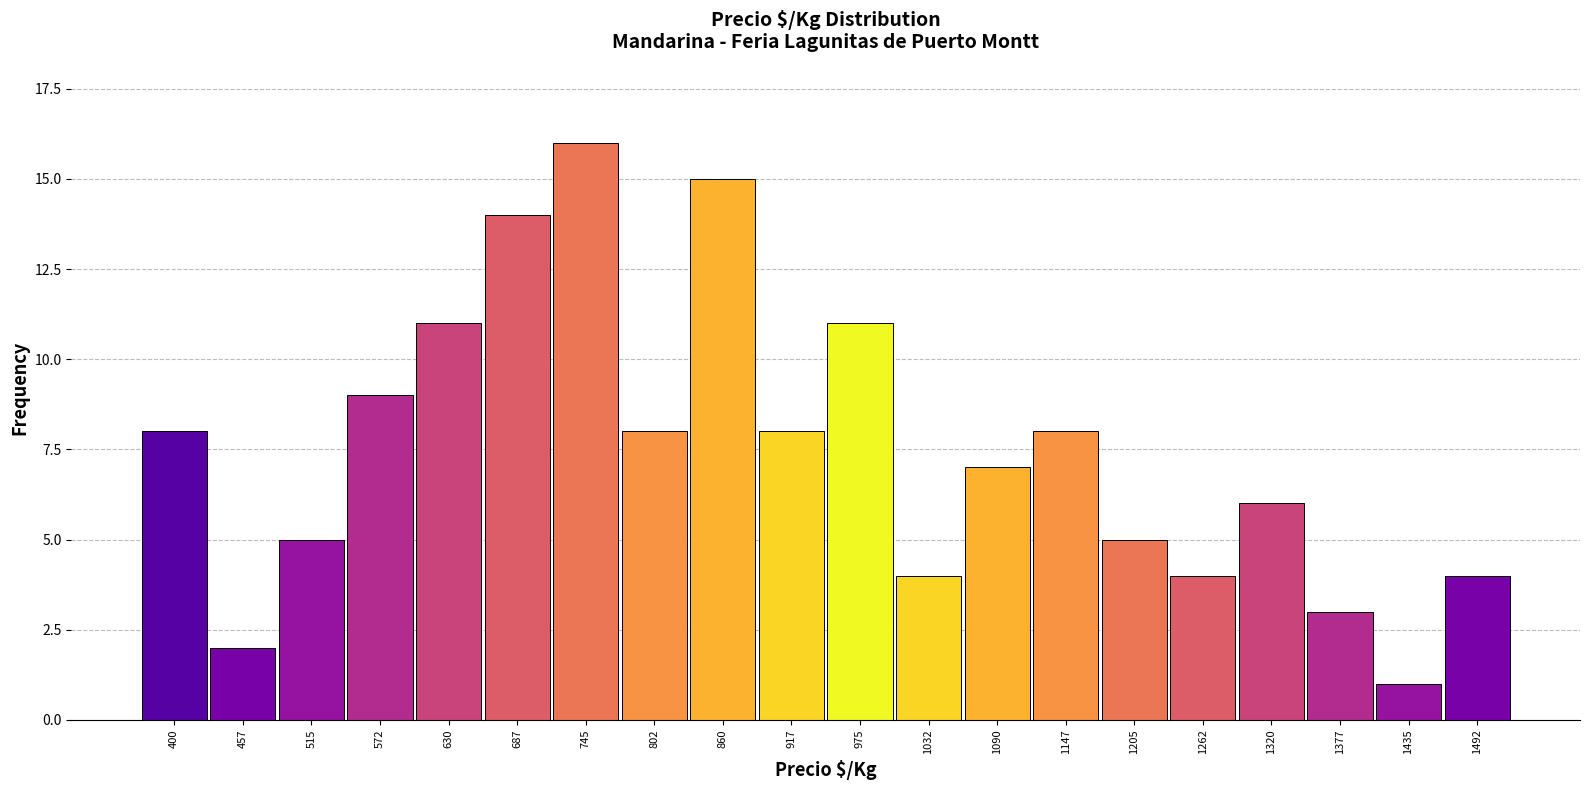

Reading right to left, what are all the values shown in this chart?

4	1	3	6	4	5	8	7	4	11	8	15	8	16	14	11	9	5	2	8